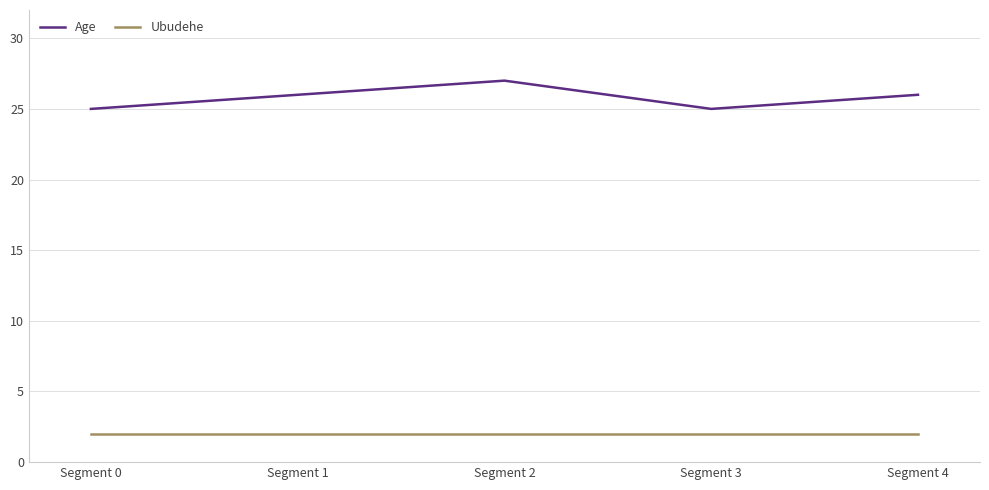

List the series in order of their overall mean, highest first.

Age, Ubudehe